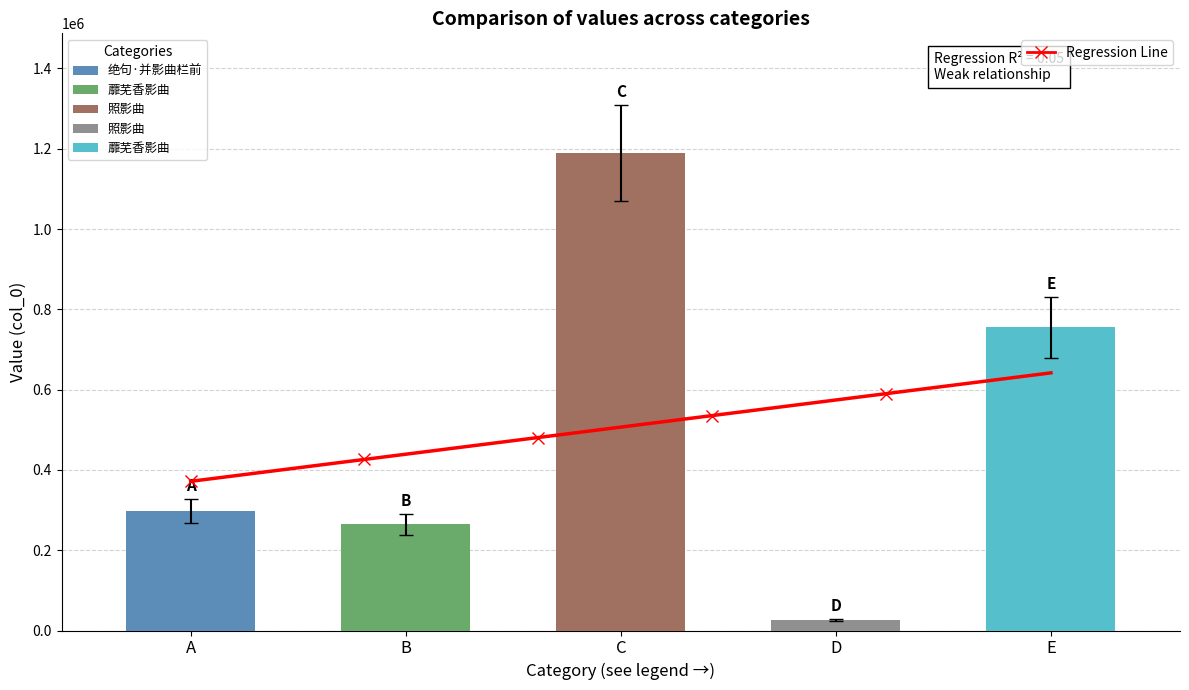

What is the label of the 2nd bar from the left?

蘼芜香影曲